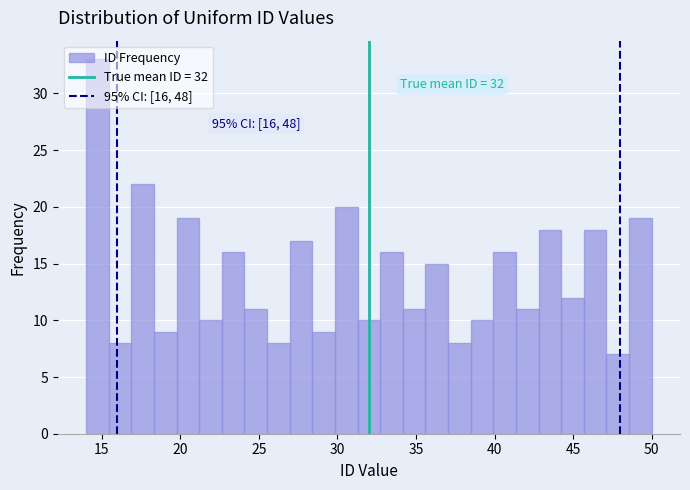

Read against the x-axis, roughly where is the centre of the tallest bar?

14.5